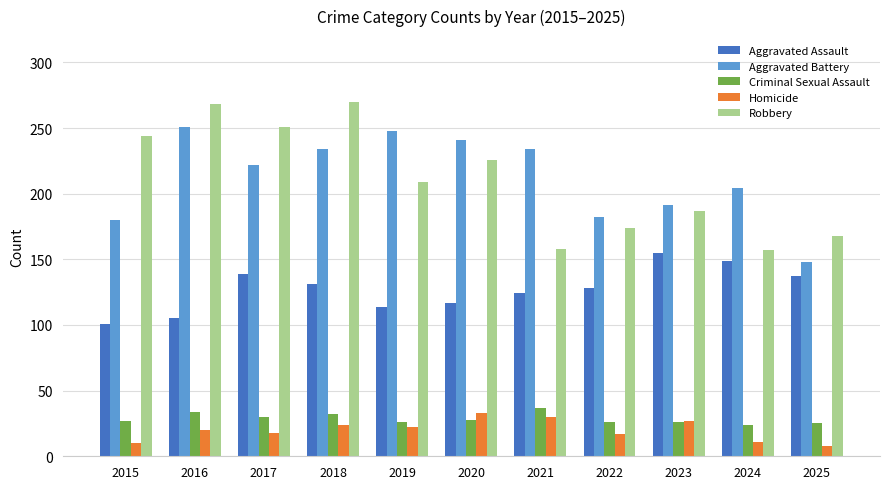

Are the bars grouped side by side (vs. stacked)?

Yes